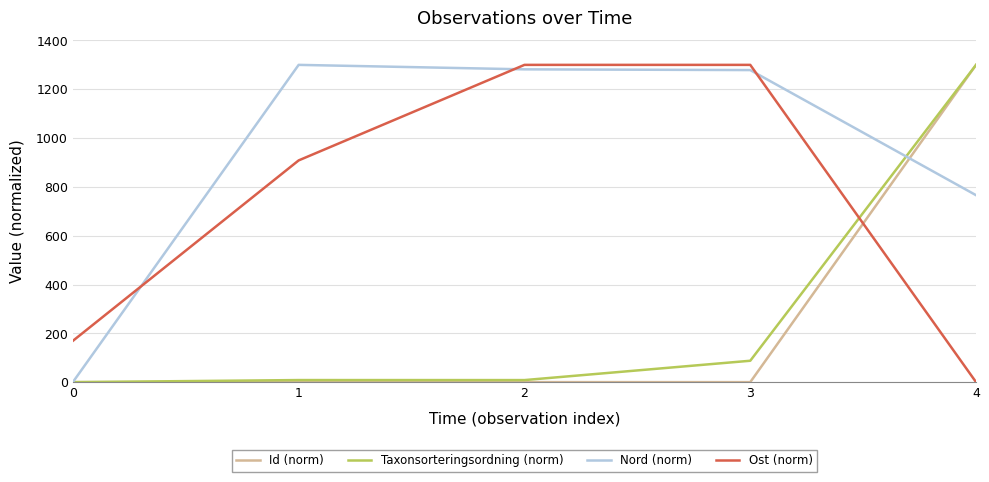

True or false: Ost (norm) has a value of 169.1 at 0.

True